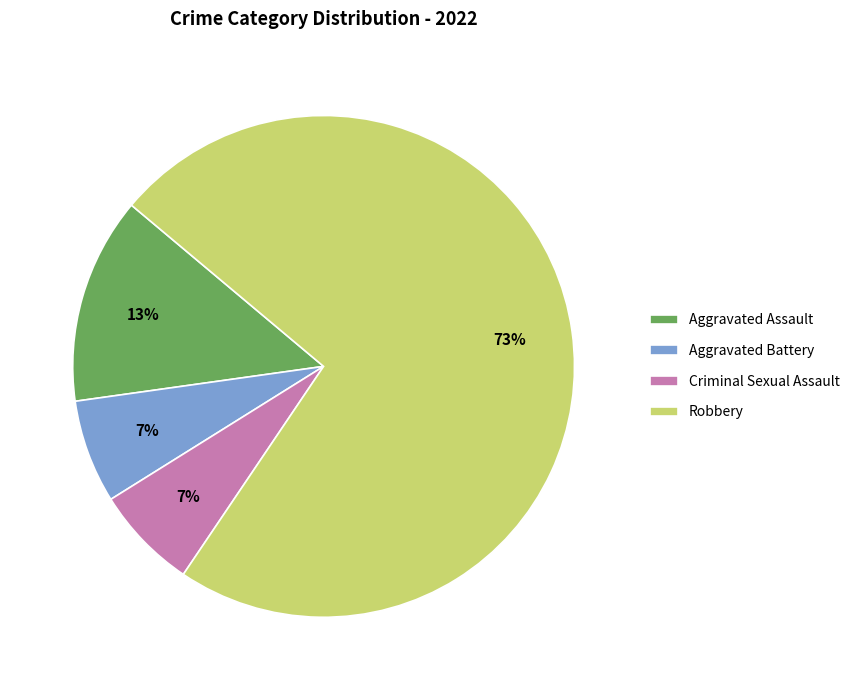

Between Robbery and Aggravated Battery, which is larger?

Robbery